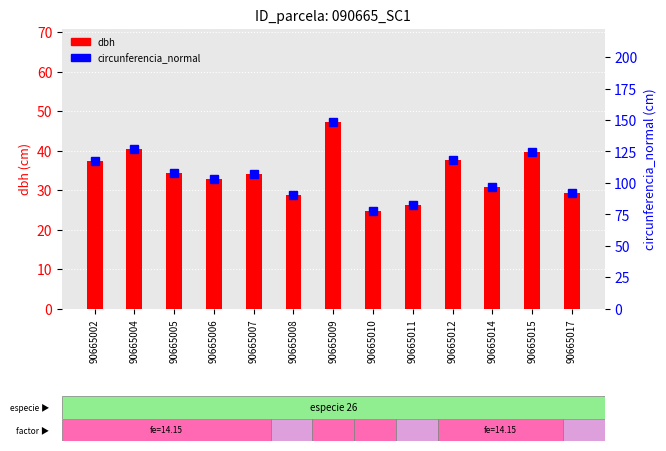

What is the greatest value displayed?

148.5